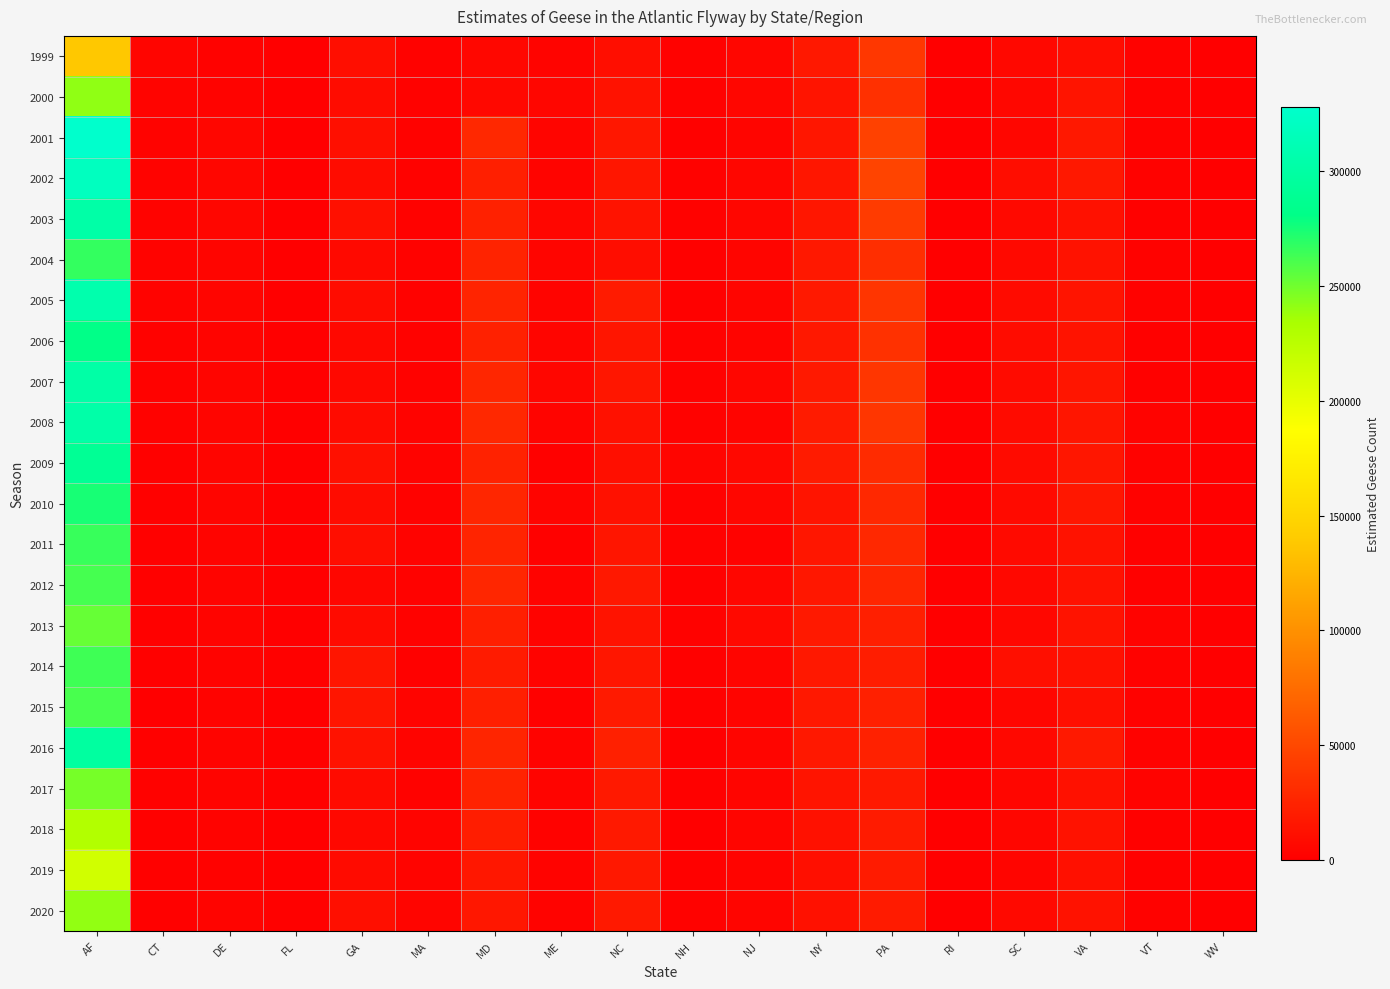

Between NY and RI, which is larger?

NY